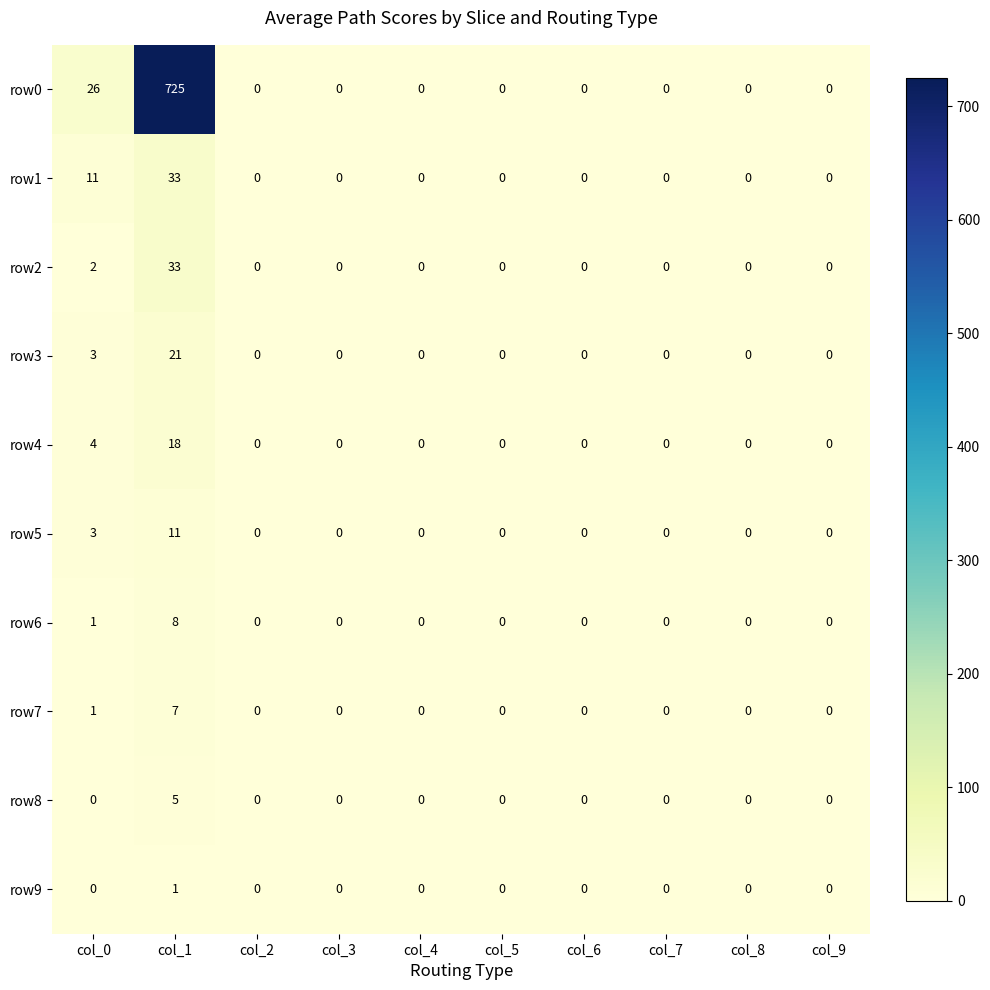

What is the total value across all series at col_1?

862